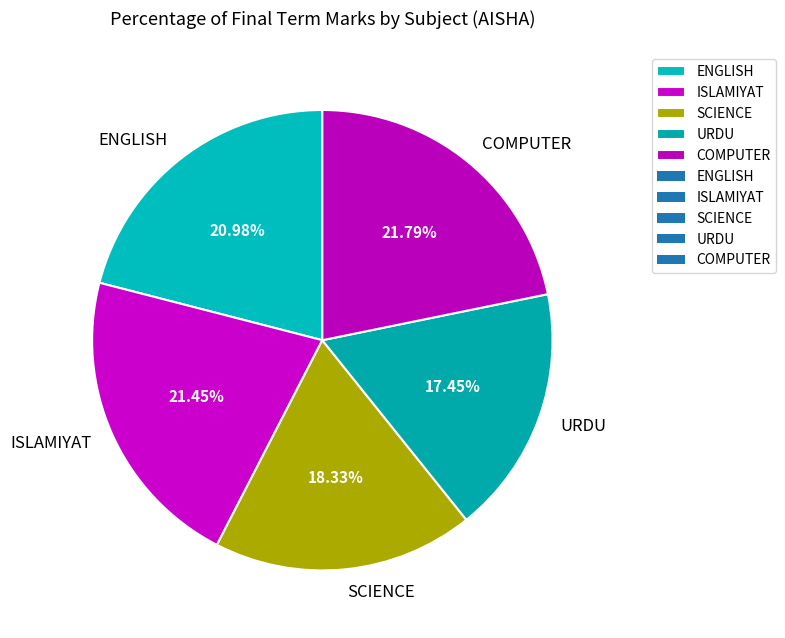

True or false: URDU accounts for 12% of the total.

False